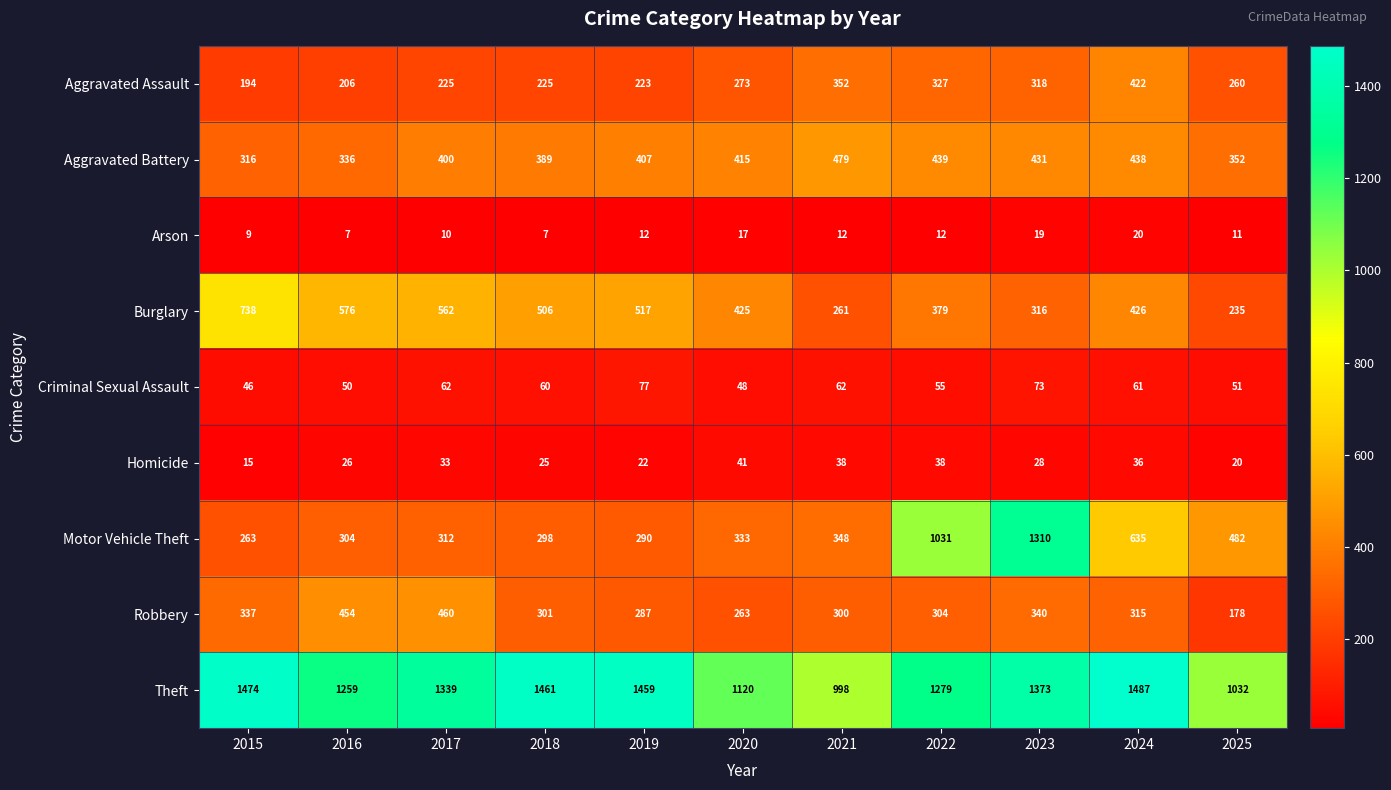

Count the number of data series in this chart.

9